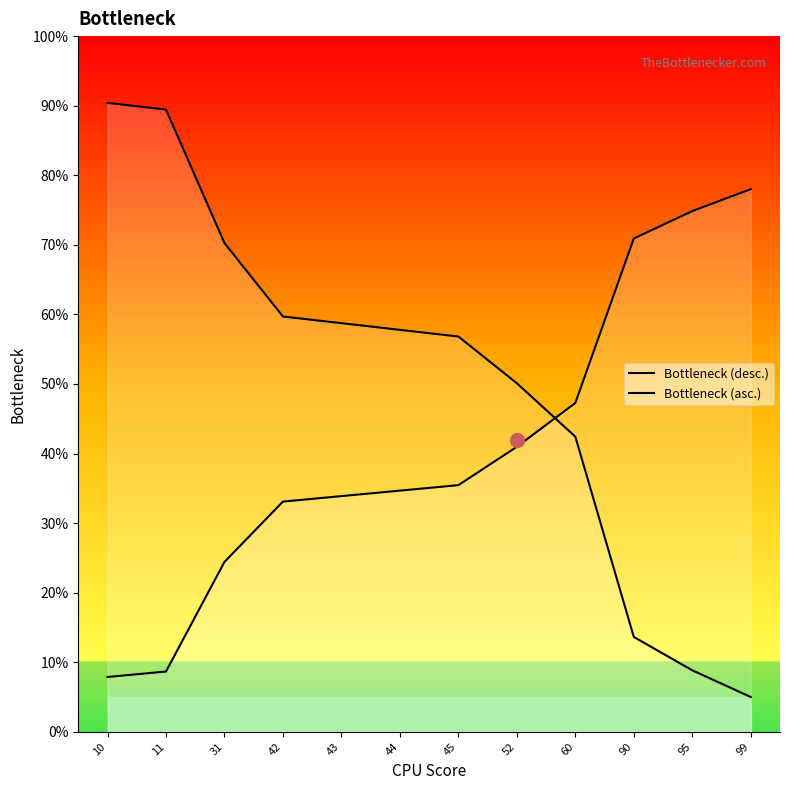

What is the value of the Bottleneck (asc.) point at the 11th from the left?

0.7